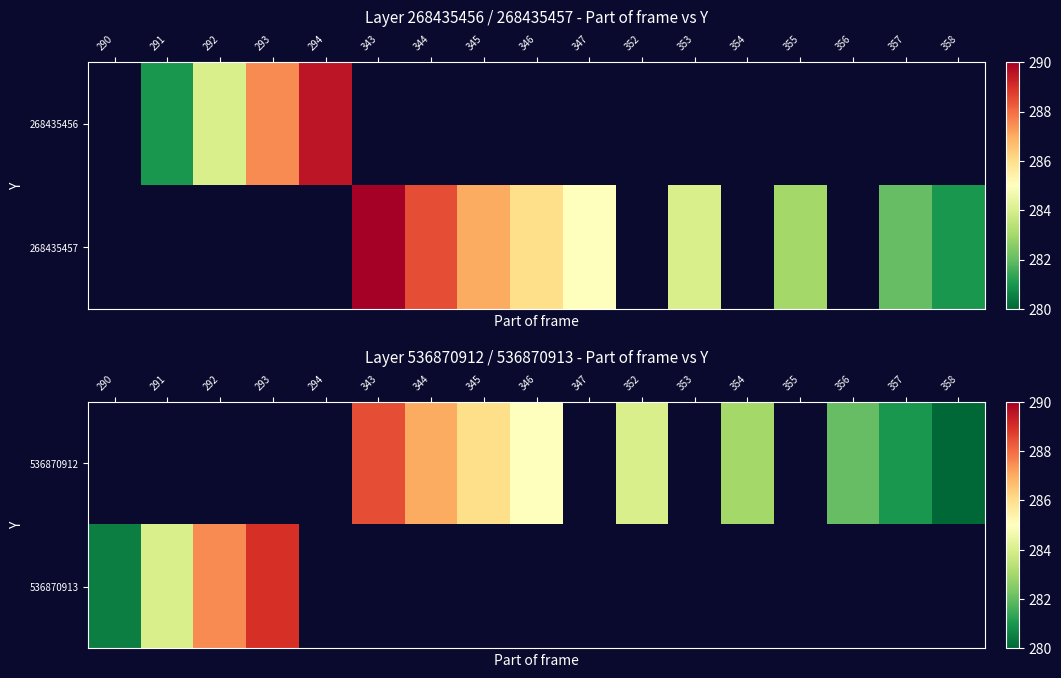

What is the greatest value displayed?

289.0